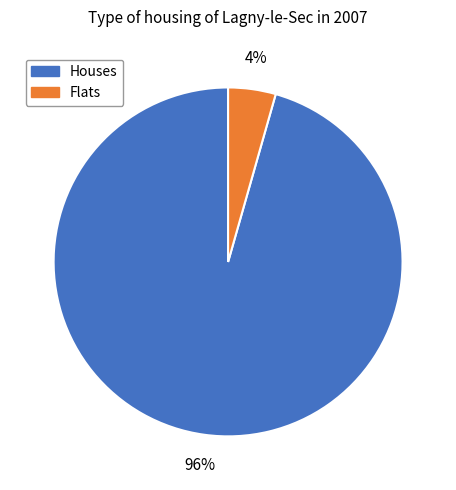

To the nearest percent, what is the average slice percentage?

50%